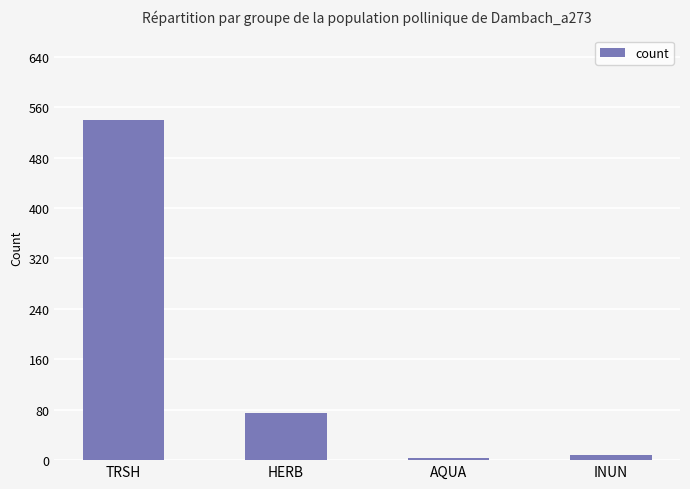

How many values are below 75?

2